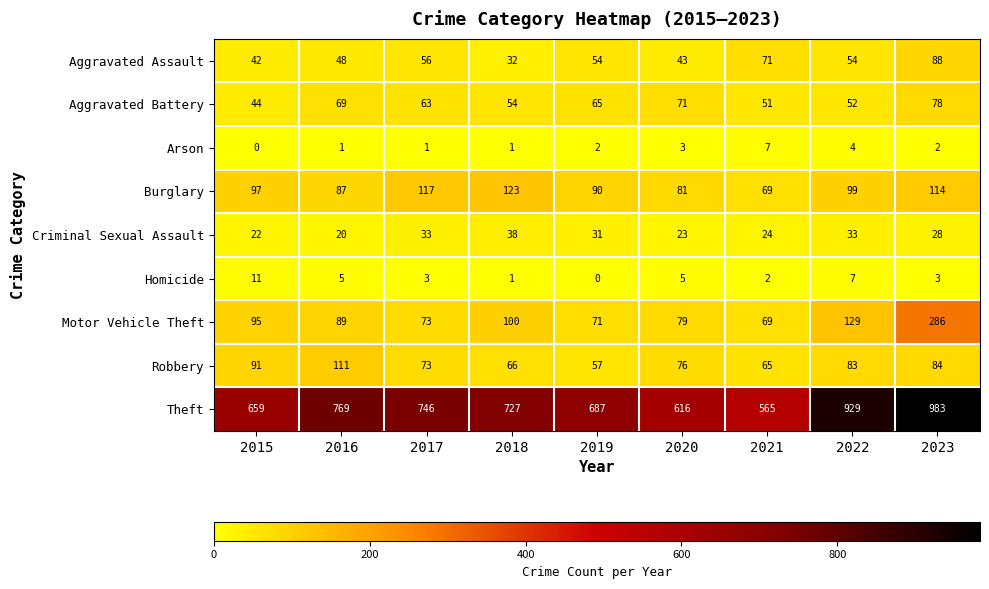

At how many categories does at least one series exceed 124?

9